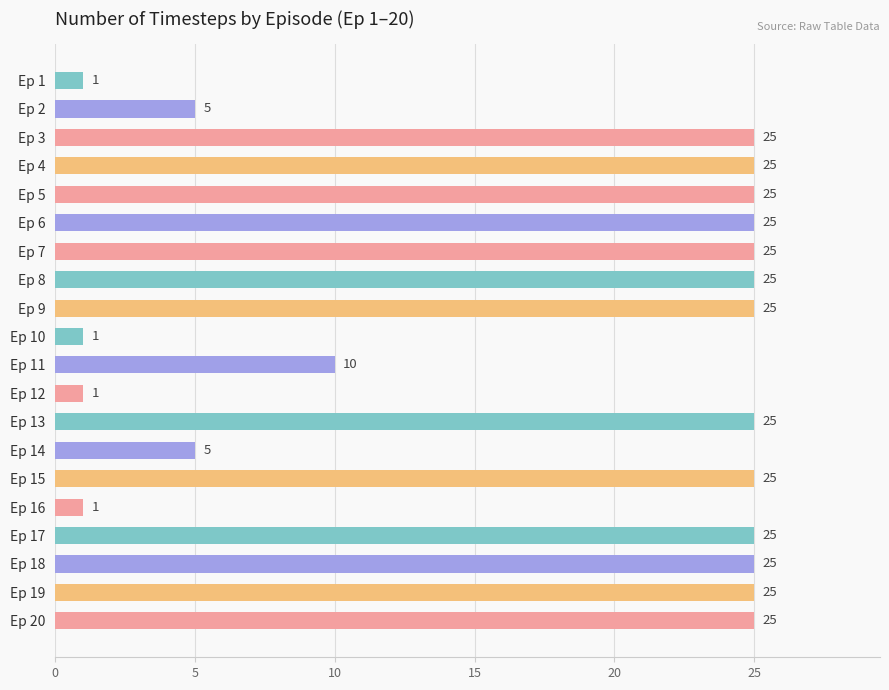

What is the greatest value displayed?

25